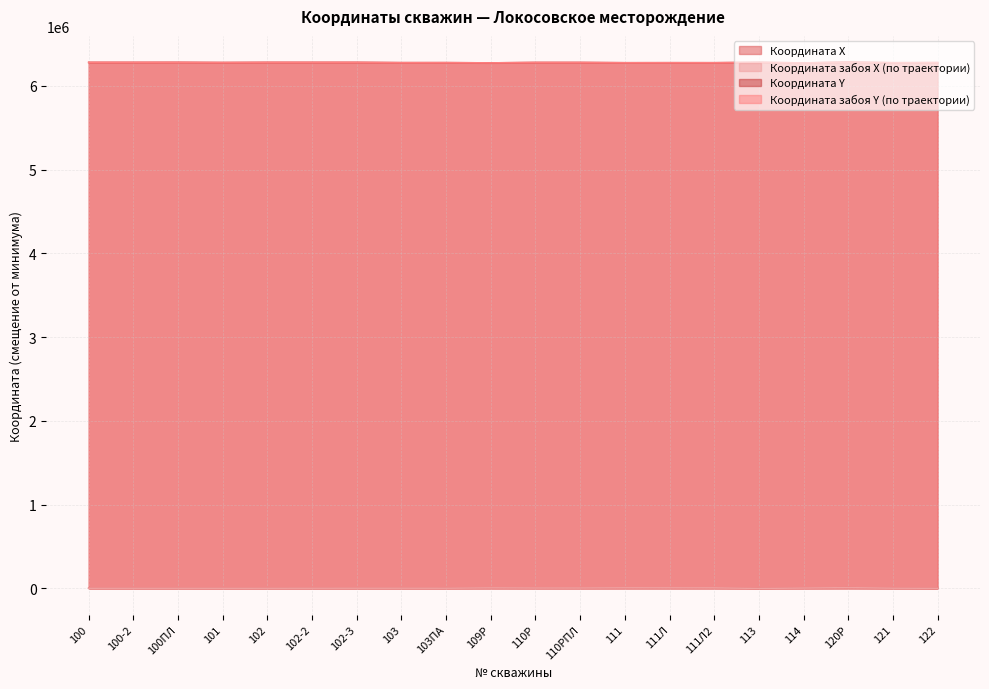

Reading left to right, extract all data points from this chart.

Координата X: 100=1558	100-2=1557	100ПЛ=1447	101=1336	102=1668	102-2=1667	102-3=1660	103=1682	103ПА=1687	109Р=4458	110Р=3226	110РПЛ=3241	111=4750	111Л=4773	111Л2=4641	113=9	114=3069	120Р=5902	121=1644	122=777
Координата забоя Х (по траектории): 100=1295	100-2=1553	100ПЛ=1435	101=1268	102=1403	102-2=1703	102-3=1768	103=1940	103ПА=1711	109Р=4458	110Р=3344	110РПЛ=3398	111=4894	111Л=4695	111Л2=4492	113=0	114=3069	120Р=6100	121=1915	122=700
Координата Y: 100=6279704	100-2=6279707	100ПЛ=6280224	101=6278121	102=6279810	102-2=6279813	102-3=6279848	103=6276910	103ПА=6276912	109Р=6274153	110Р=6278829	110РПЛ=6278814	111=6275841	111Л=6276135	111Л2=6275920	113=6279835	114=6273739	120Р=6282681	121=6275650	122=6277134
Координата забоя Y (по траектории): 100=6280243	100-2=6280298	100ПЛ=6280292	101=6278134	102=6280312	102-2=6280302	102-3=6280275	103=6276141	103ПА=6276642	109Р=6274153	110Р=6278867	110РПЛ=6278829	111=6275451	111Л=6275965	111Л2=6275575	113=6279841	114=6273739	120Р=6282452	121=6275812	122=6277177